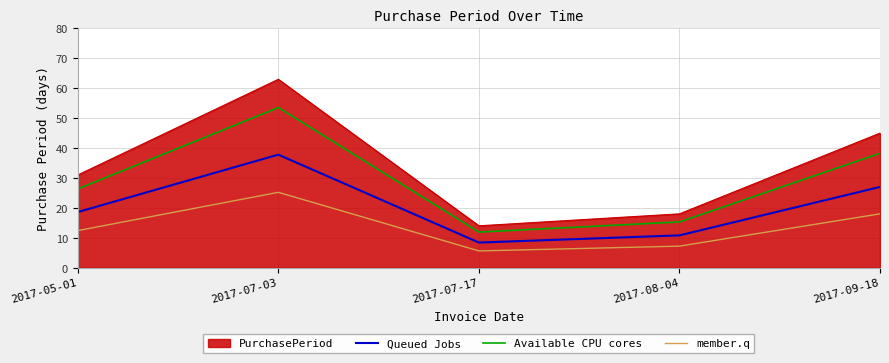

What is the minimum value for Available CPU cores?

11.9